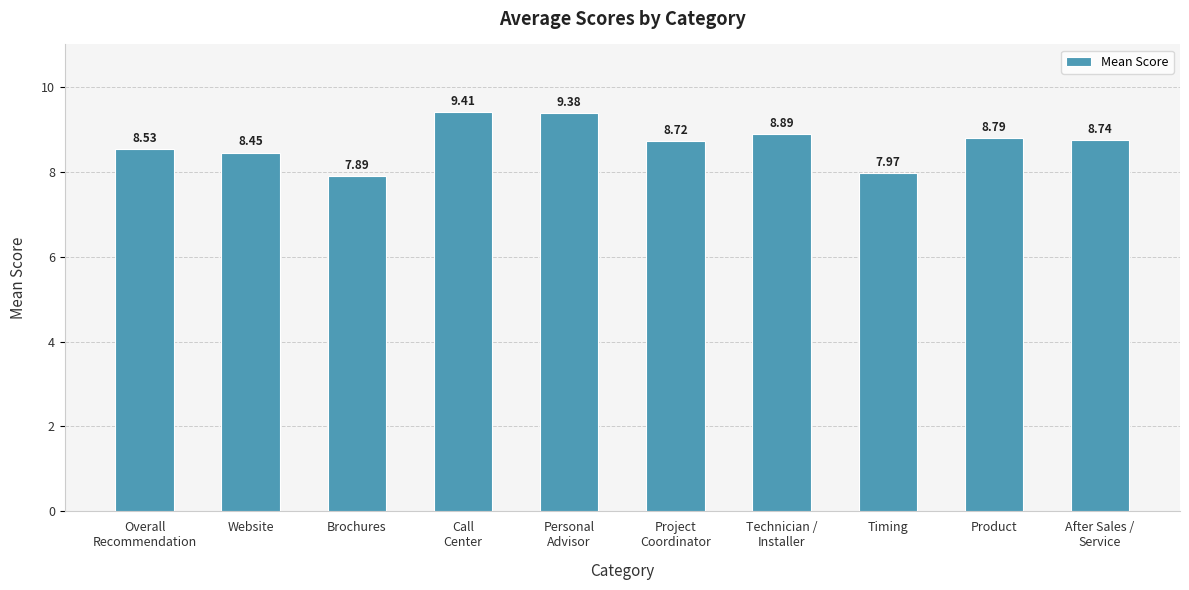

The chart shows a value of 4.8 at Technician /
Installer. True or false?

False